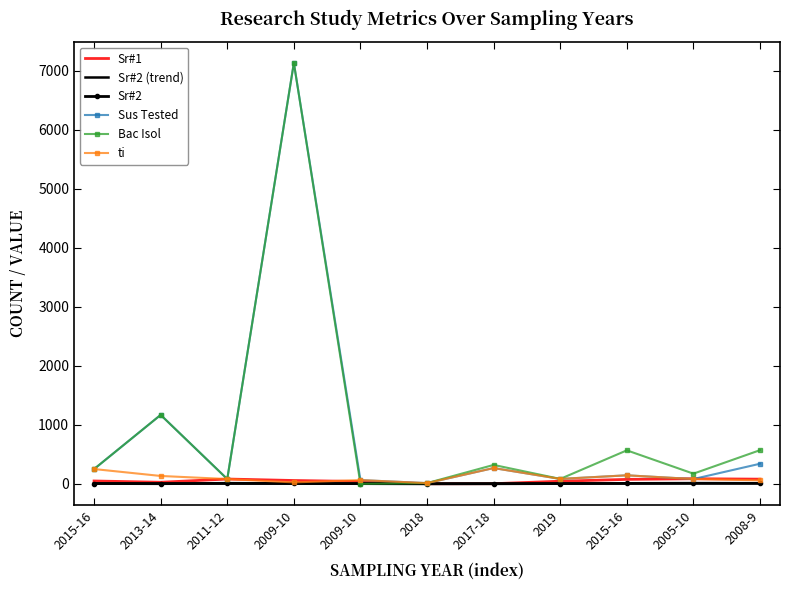

Read the ti value at 2011-12, to the nearest 5.

80